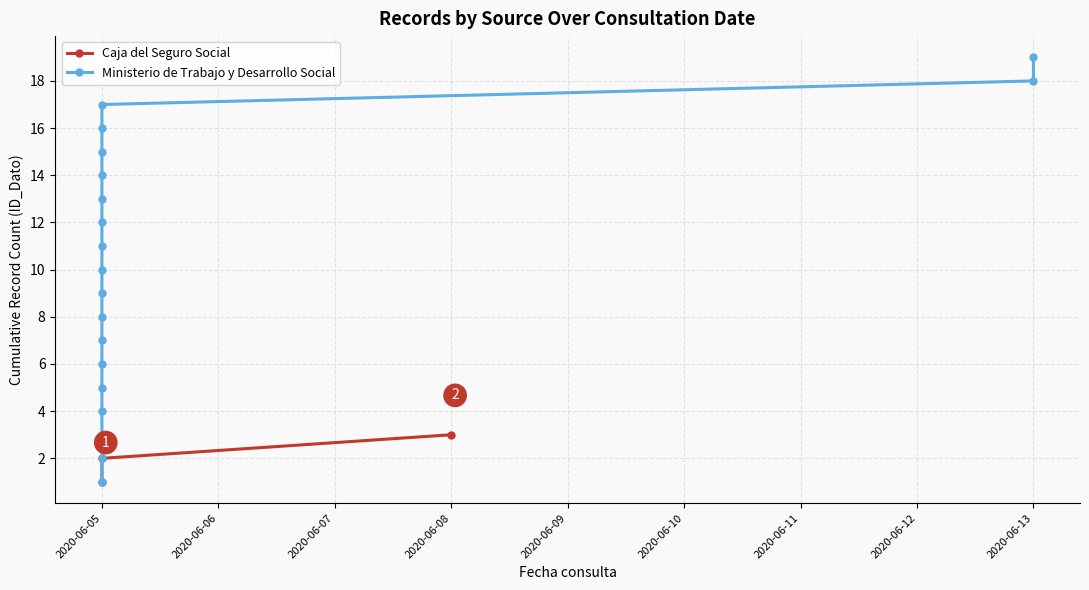

What is the change in value from 2020-06-12 to 2020-06-13?

+1